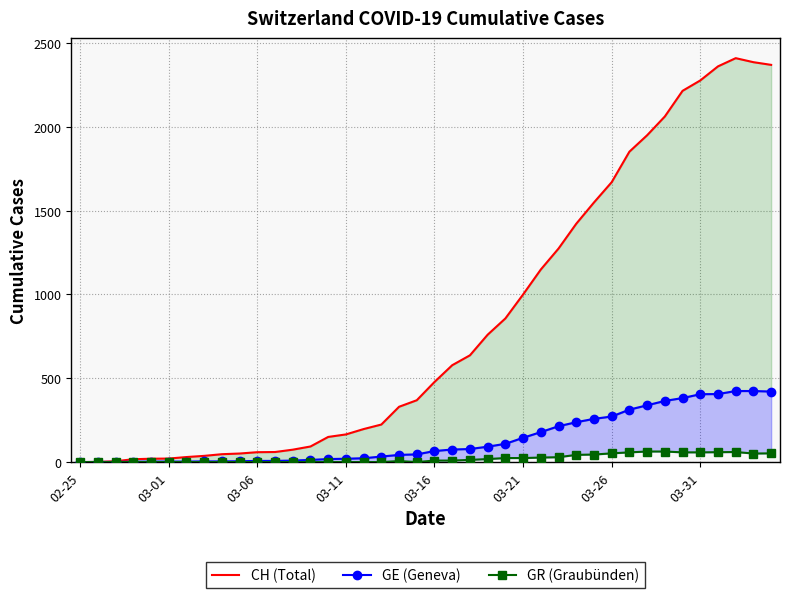

True or false: GR (Graubünden) and GE (Geneva) cross at least once.

False